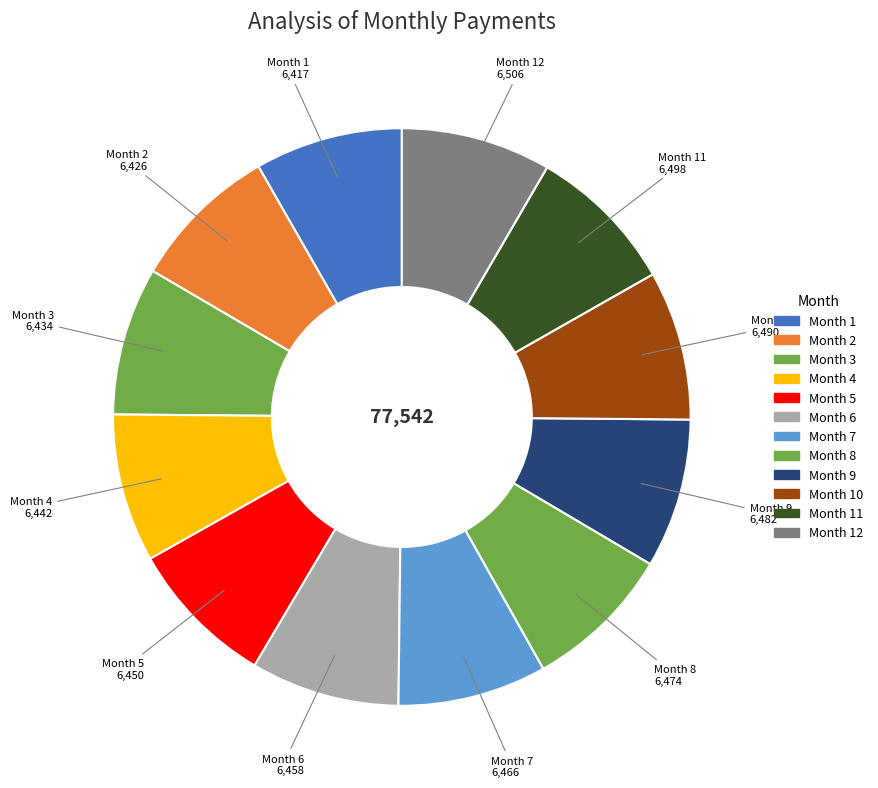

What is the ratio of the value at Month 12 to the value at Month 8?

1.0